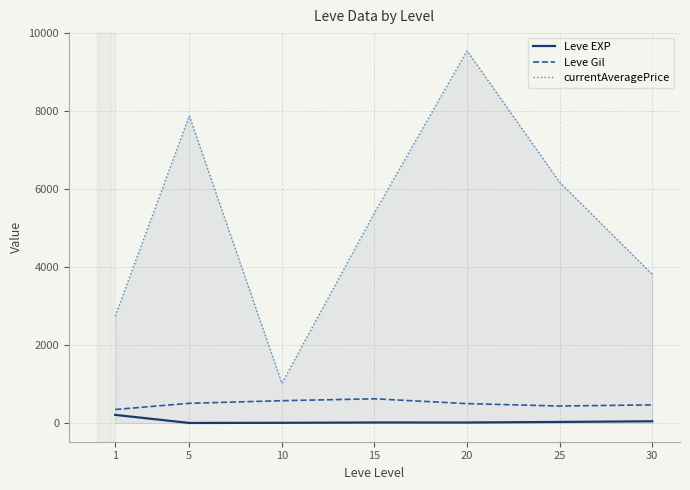

What is the maximum value for Leve Gil?

623.3